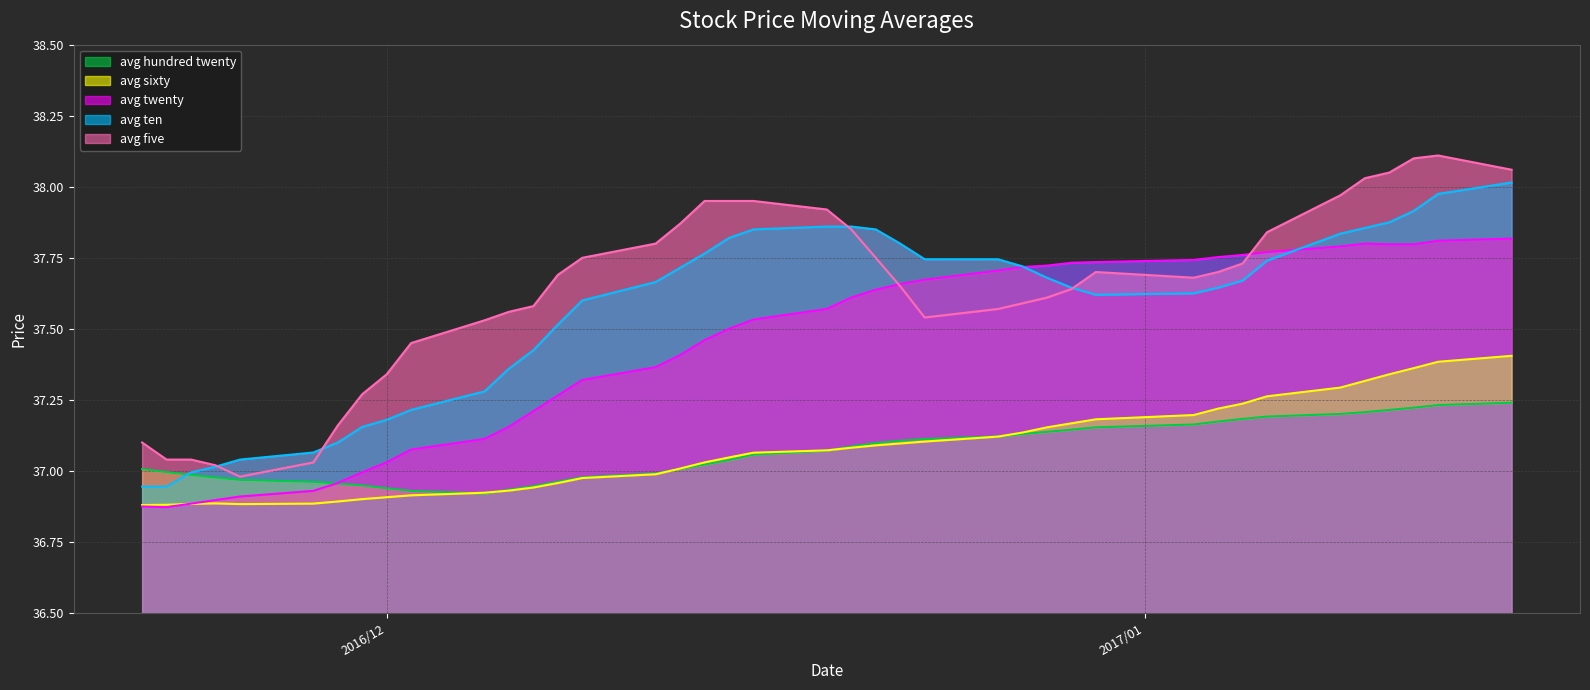

True or false: avg_hundred_twenty_line has more than 1 points higher than both neighbors.

False